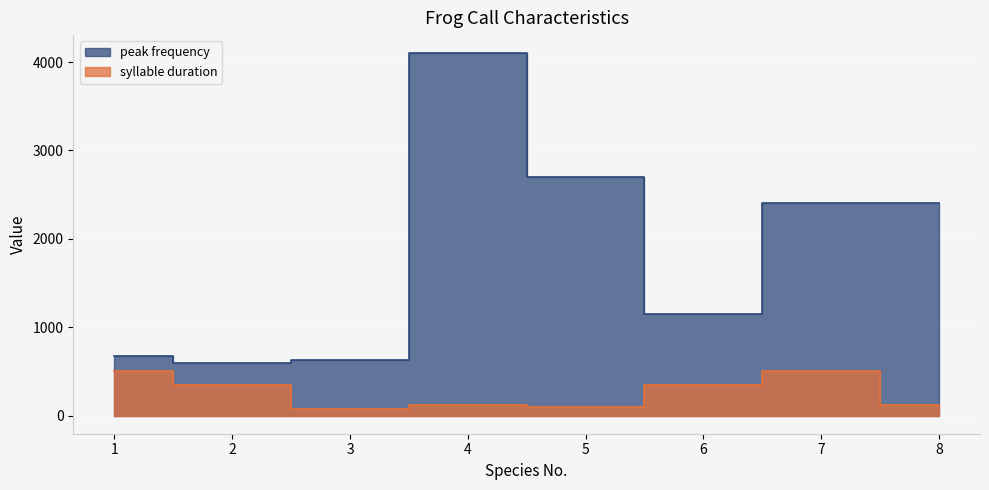

Reading right to left, extract all data points from this chart.

peak frequency: 2400	2400	1150	2700	4100	630	600	680
syllable duration: 120	500	350	100	120	80	350	500